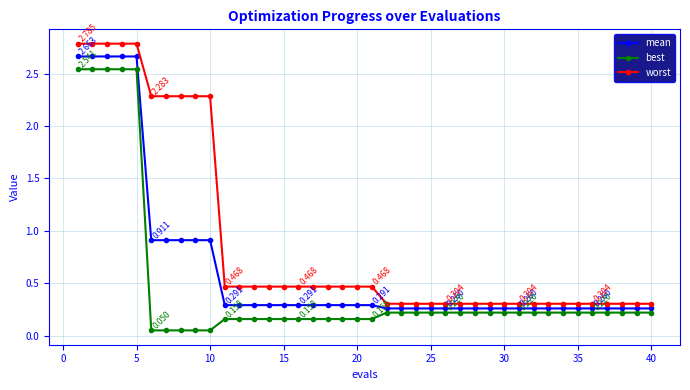

True or false: worst and best intersect in this chart.

False